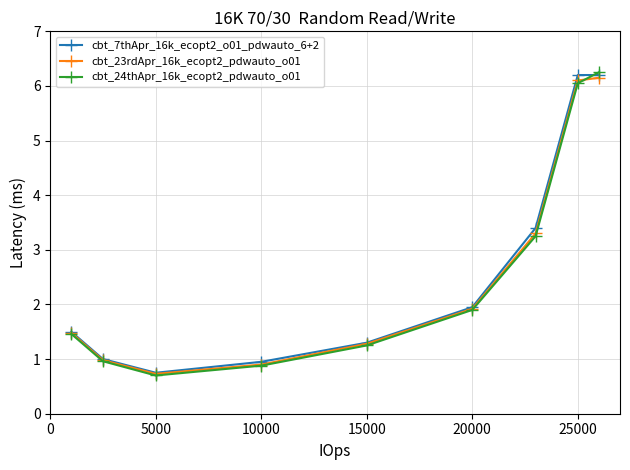

What are all the series names shown in the legend?

cbt_7thApr_16k_ecopt2_o01_pdwauto_6+2, cbt_23rdApr_16k_ecopt2_pdwauto_o01, cbt_24thApr_16k_ecopt2_pdwauto_o01